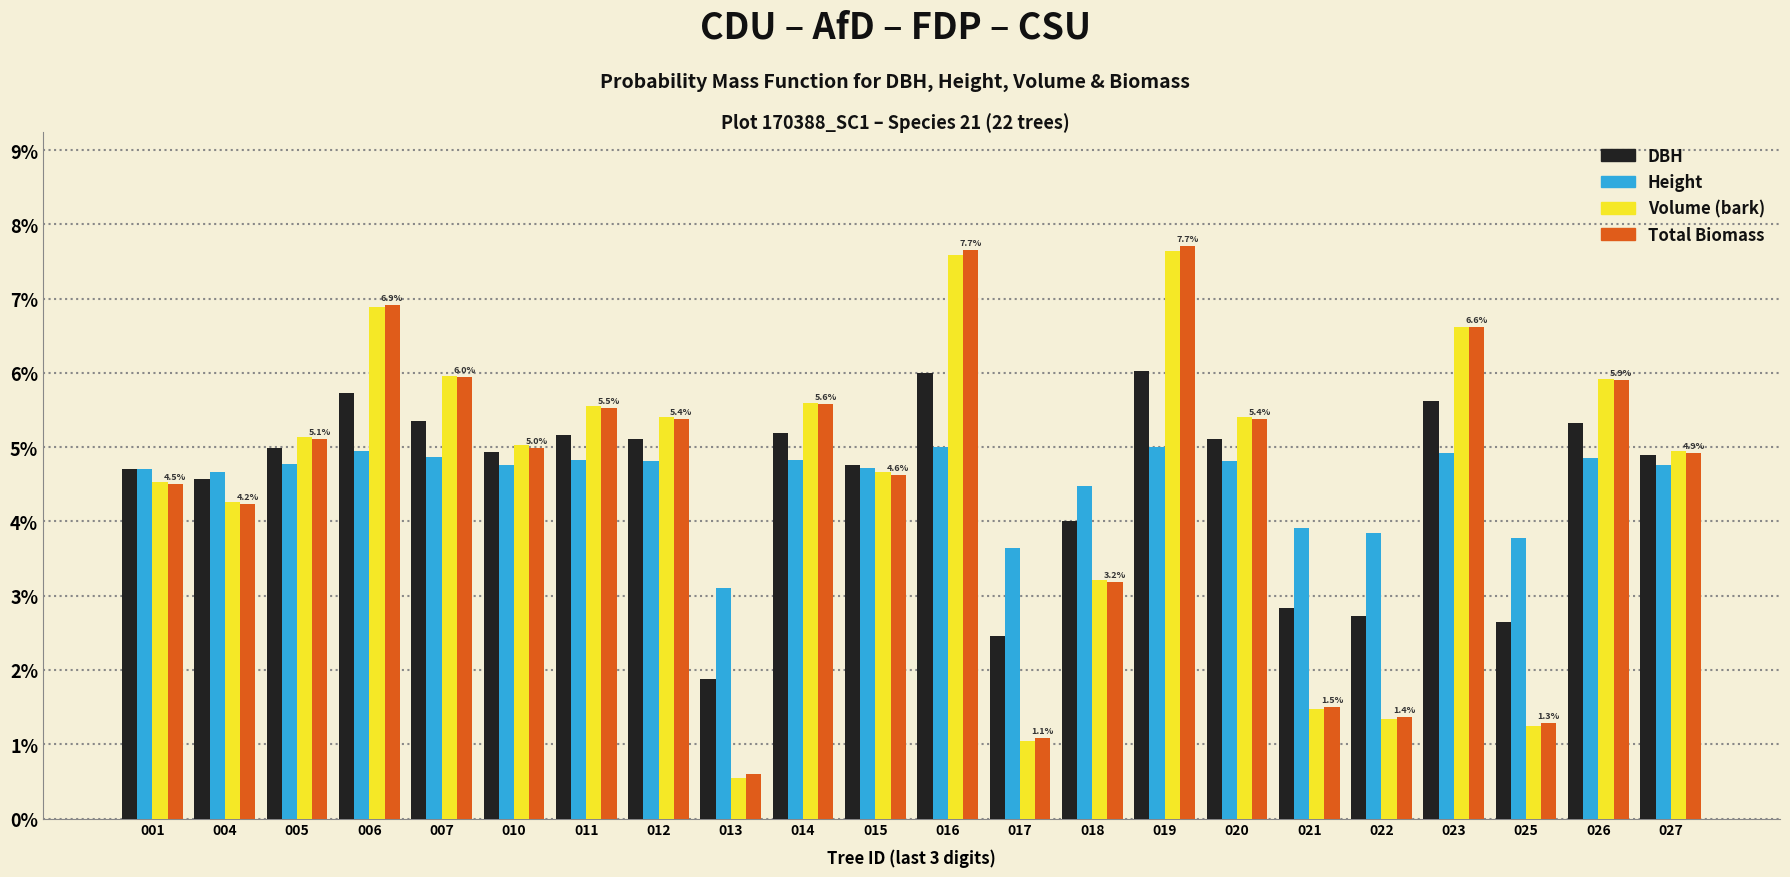

What is the minimum value shown in the chart?

0.5